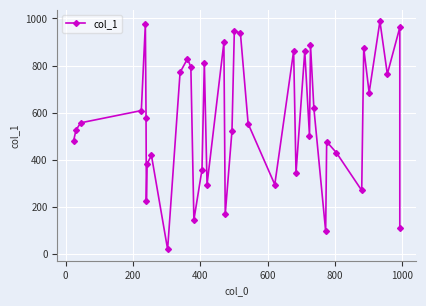

Is this an area chart (filled region under the line)?

No